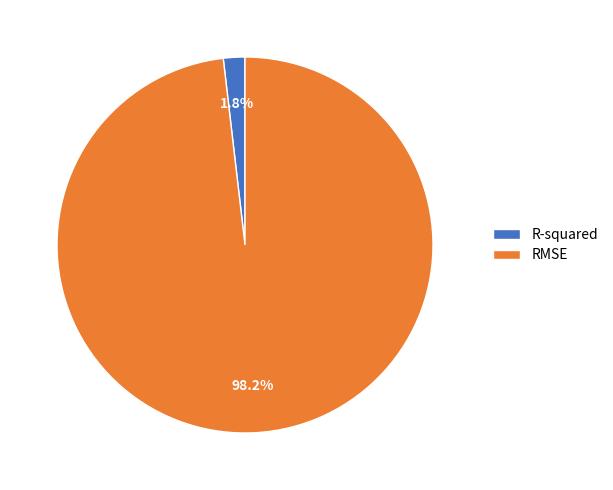

Which category accounts for the majority?

RMSE